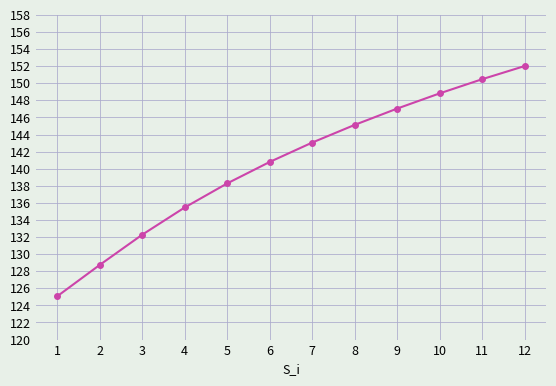

At which category does the chart reach its peak across all series?

12